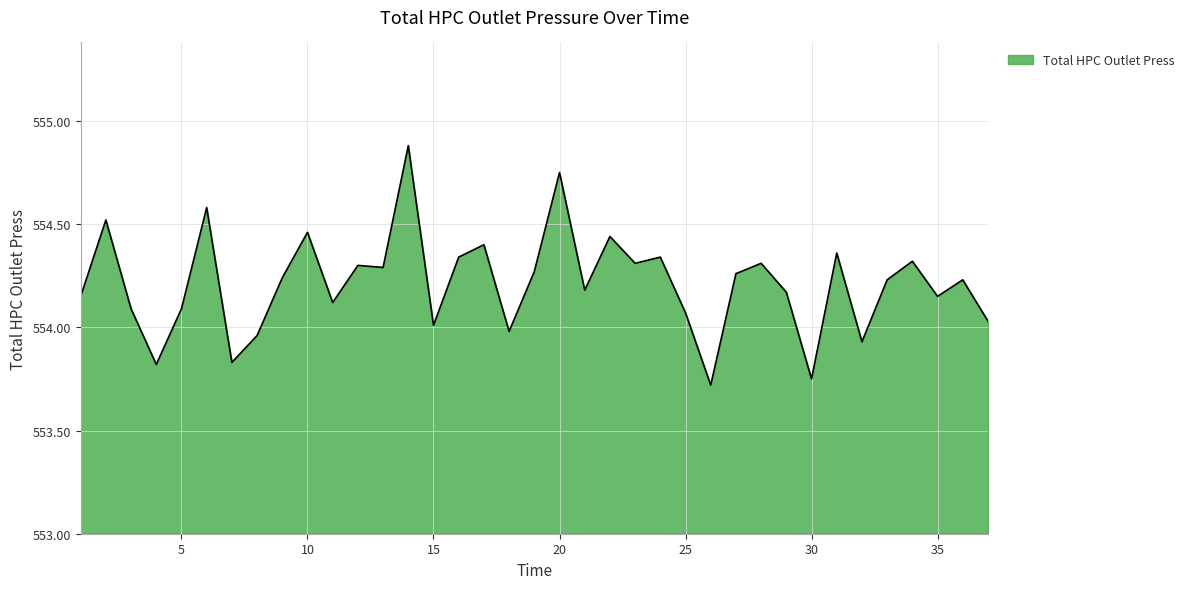

What is the smallest value displayed?

553.7